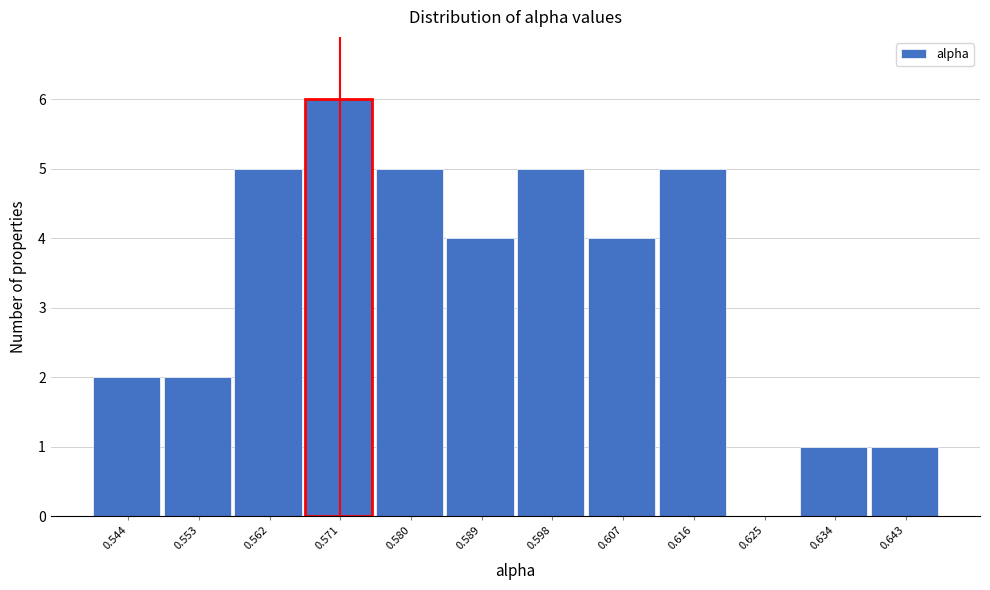

Reading left to right, extract all data points from this chart.

0.544=2	0.553=2	0.562=5	0.571=6	0.580=5	0.589=4	0.598=5	0.607=4	0.616=5	0.625=0	0.634=1	0.643=1